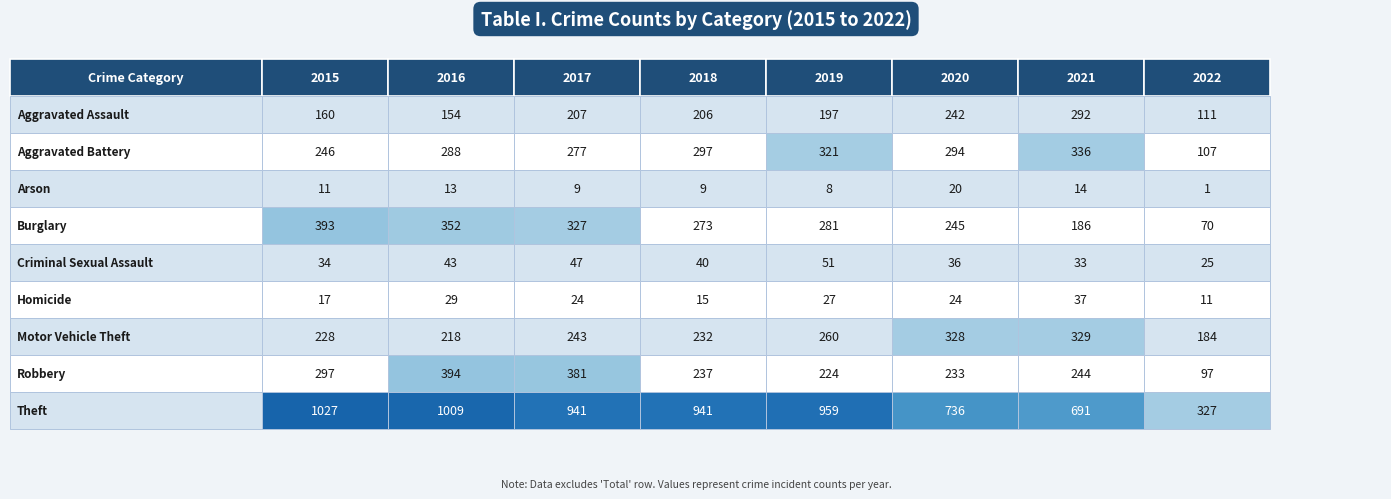

Count the number of categories in the chart.

8